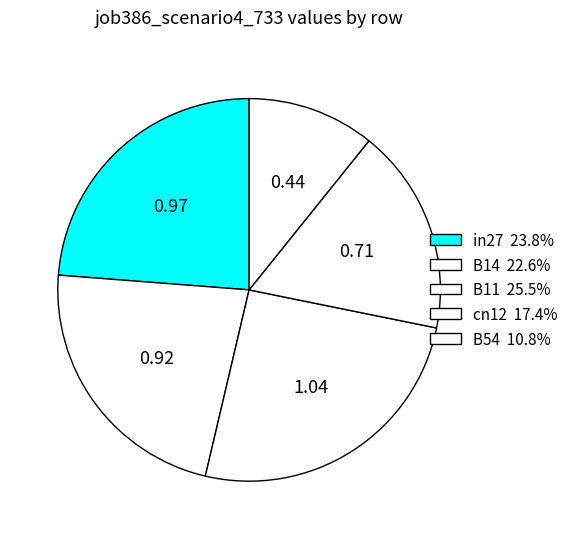

What is the largest slice in the pie chart?

B11